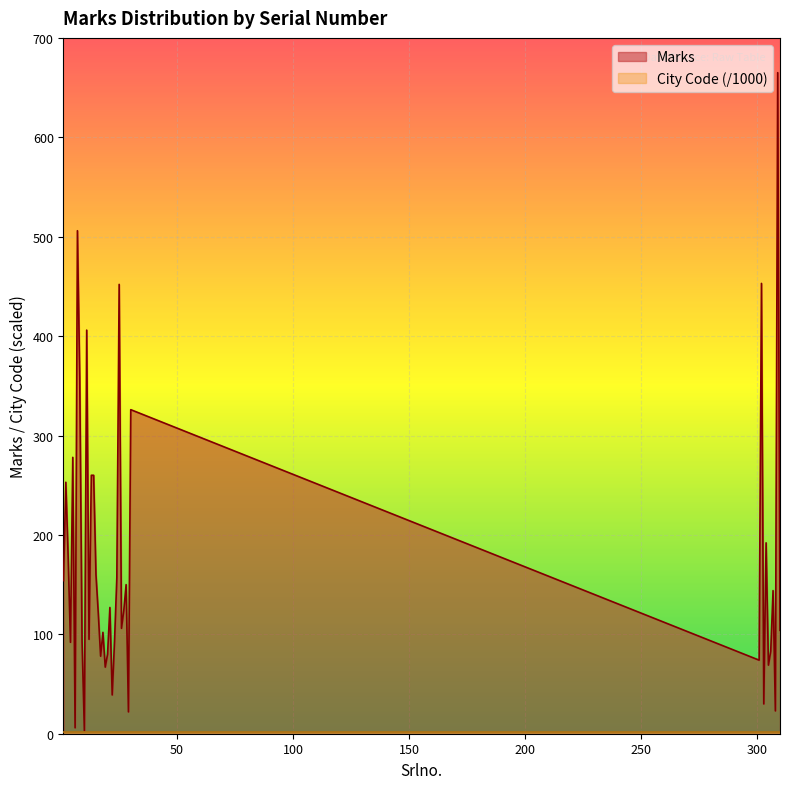

Between 12 and 302, which is larger?

302